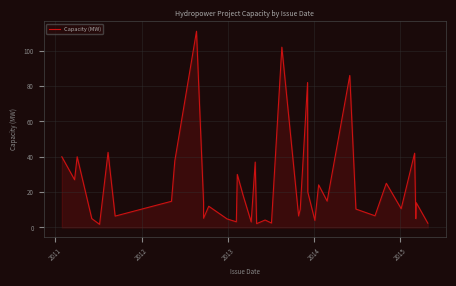

How many values are below 14?

19